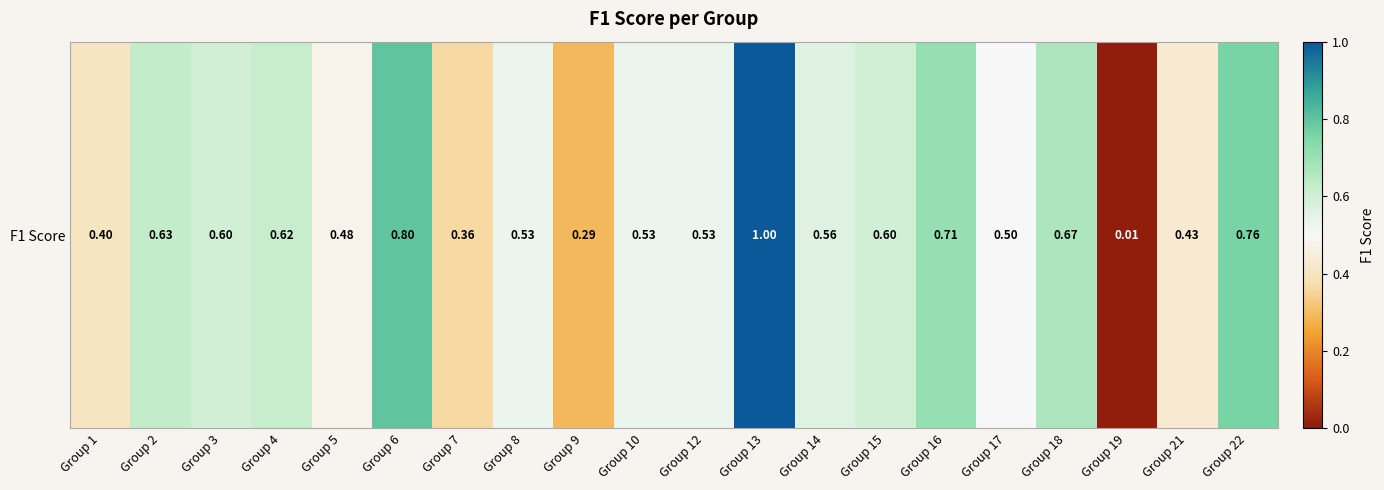

Reading right to left, transcribe all the data shown in this chart.

Group 22=0.8	Group 21=0.4	Group 19=0.0	Group 18=0.7	Group 17=0.5	Group 16=0.7	Group 15=0.6	Group 14=0.6	Group 13=1.0	Group 12=0.5	Group 10=0.5	Group 9=0.3	Group 8=0.5	Group 7=0.4	Group 6=0.8	Group 5=0.5	Group 4=0.6	Group 3=0.6	Group 2=0.6	Group 1=0.4